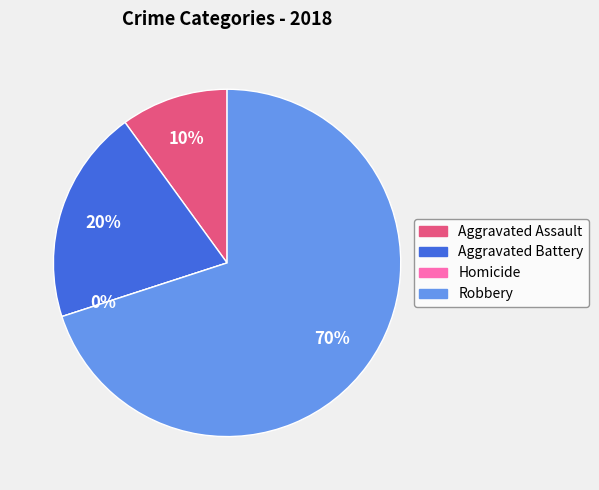

To the nearest percent, what percentage of the pie is Aggravated Assault?

10%